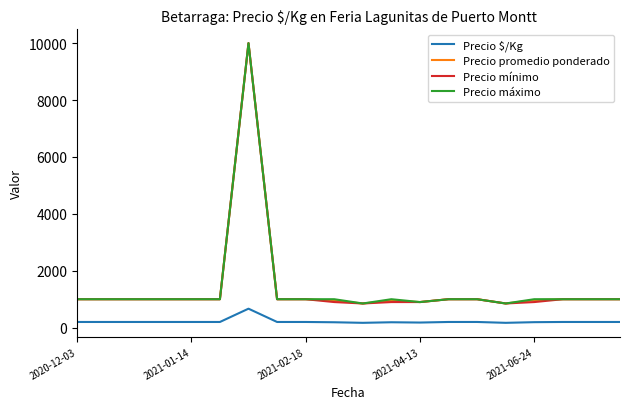

What is the difference between the maximum and minimum values in the Precio promedio ponderado series?

9150